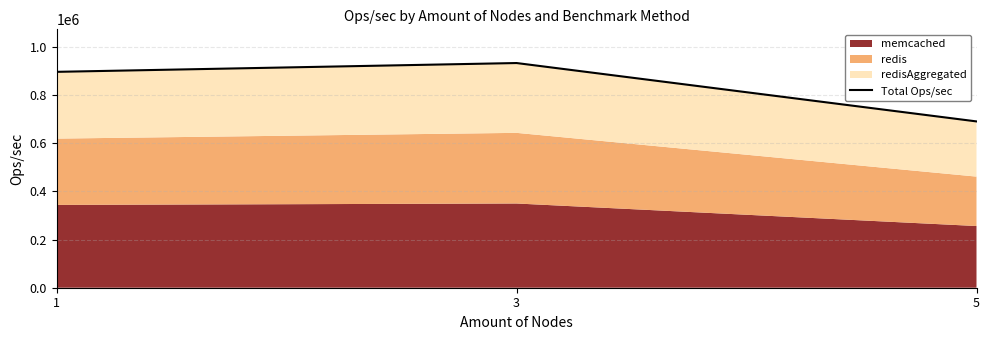

How many lines are shown in the chart?

1